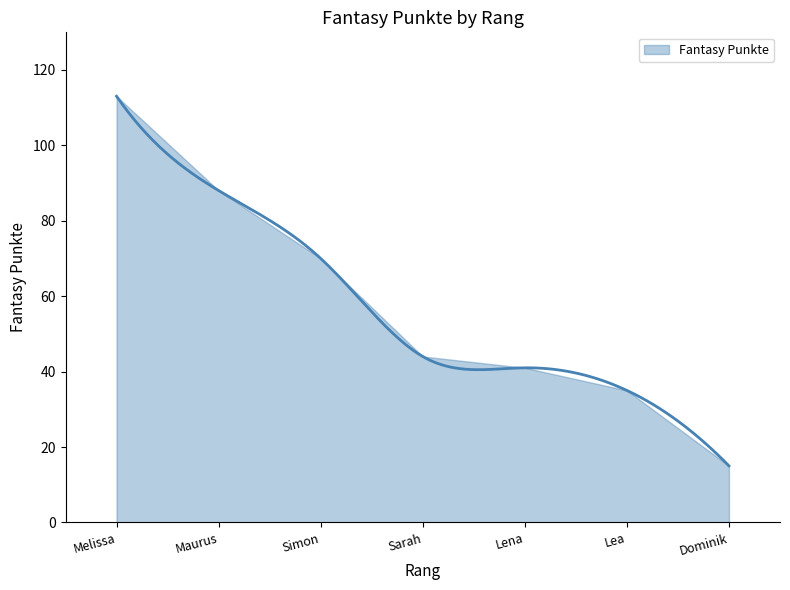

Where does the data first go above 44?

Melissa